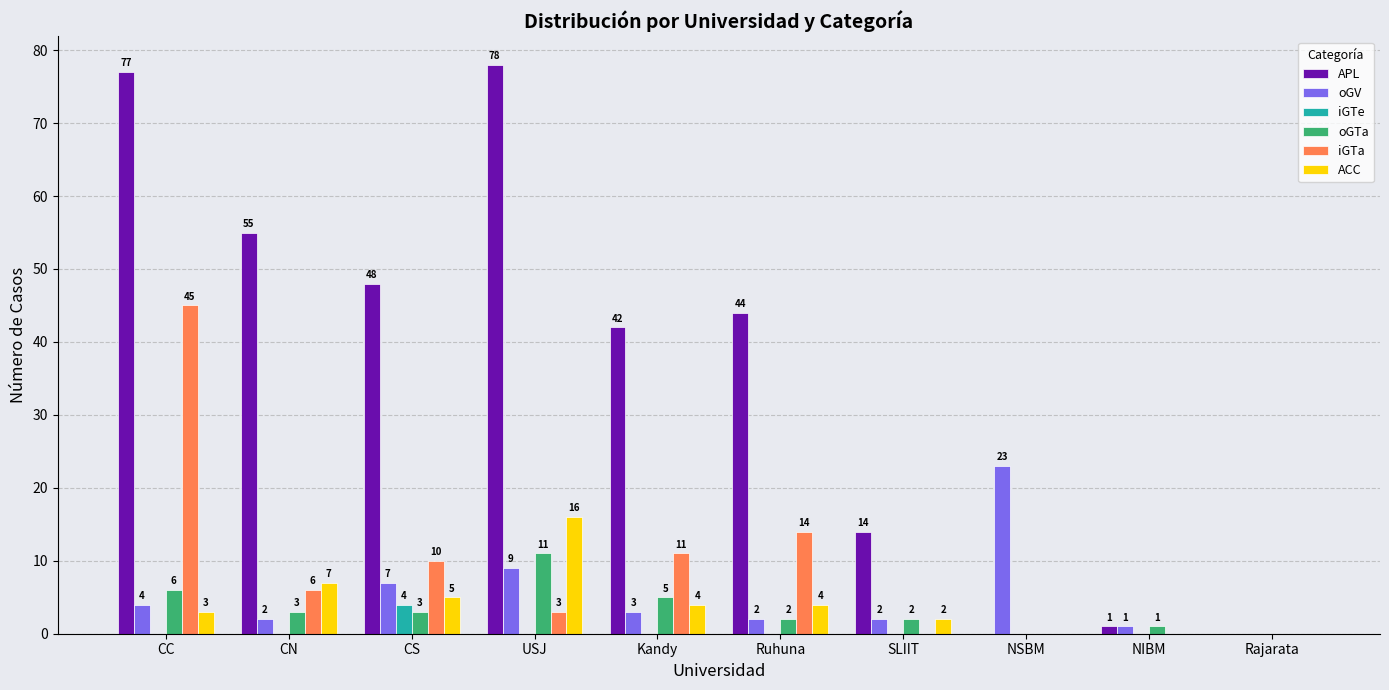

Is the value of oGTa at NSBM greater than the value of ACC at Ruhuna?

No